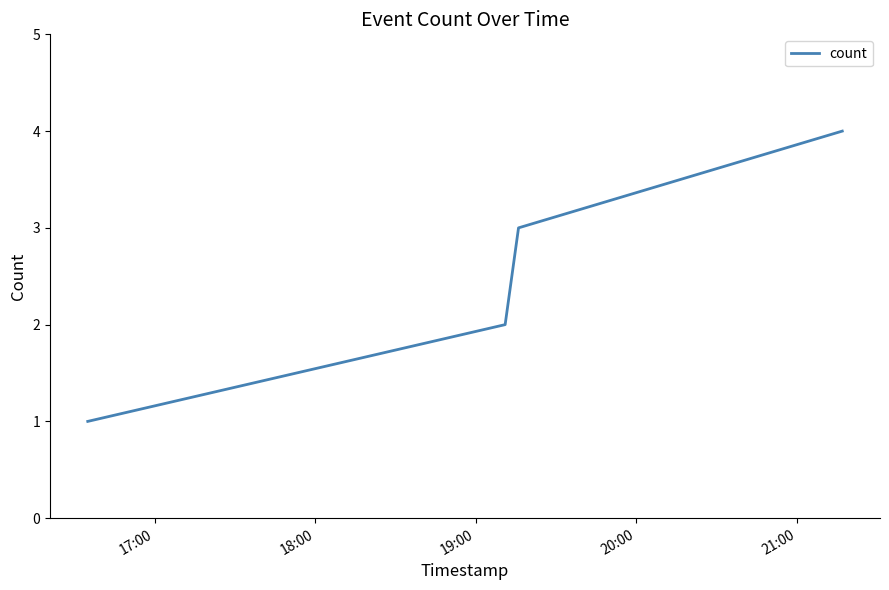

What is the greatest value displayed?

4